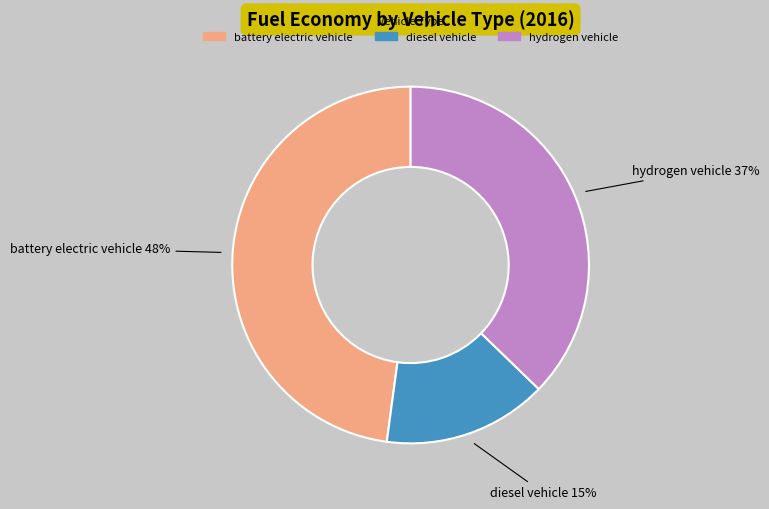

Rank the categories by value from lowest to highest.

diesel vehicle, hydrogen vehicle, battery electric vehicle